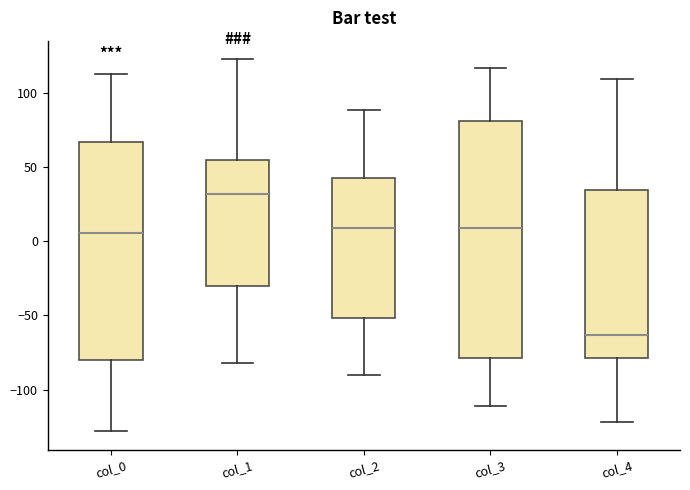

Reading left to right, read every box against the y-axis: the position of its median line, the range the box covers, and the ends of its whiskers. The values are not printed on the chart, so give them approximately, as read against the axis.

col_0: median 5, box -80 to 65, whiskers -130 to 115
col_1: median 30, box -30 to 55, whiskers -80 to 125
col_2: median 10, box -50 to 45, whiskers -90 to 90
col_3: median 10, box -80 to 80, whiskers -110 to 115
col_4: median -65, box -80 to 35, whiskers -120 to 110